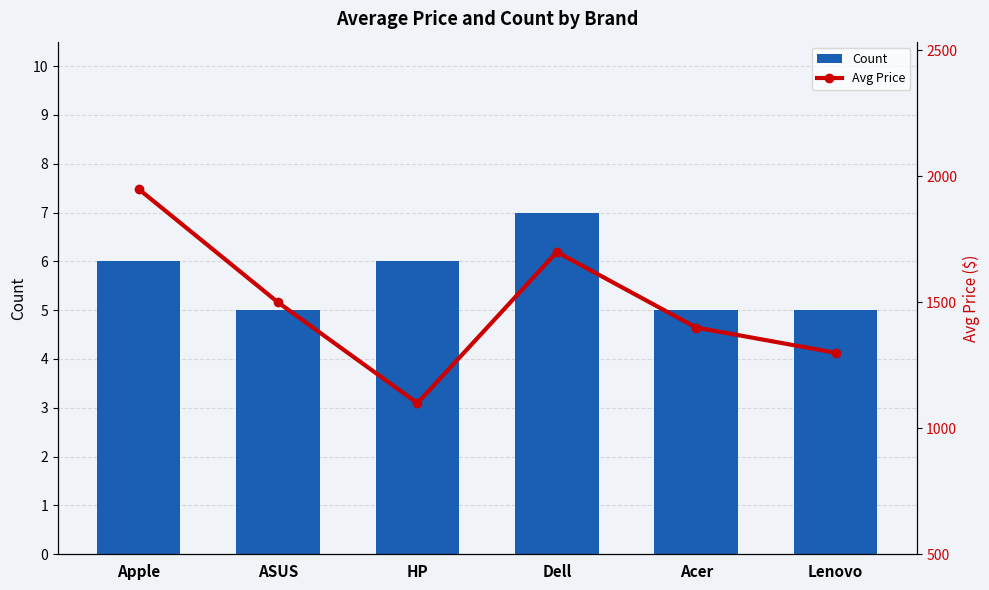

Does the chart contain any negative values?

No